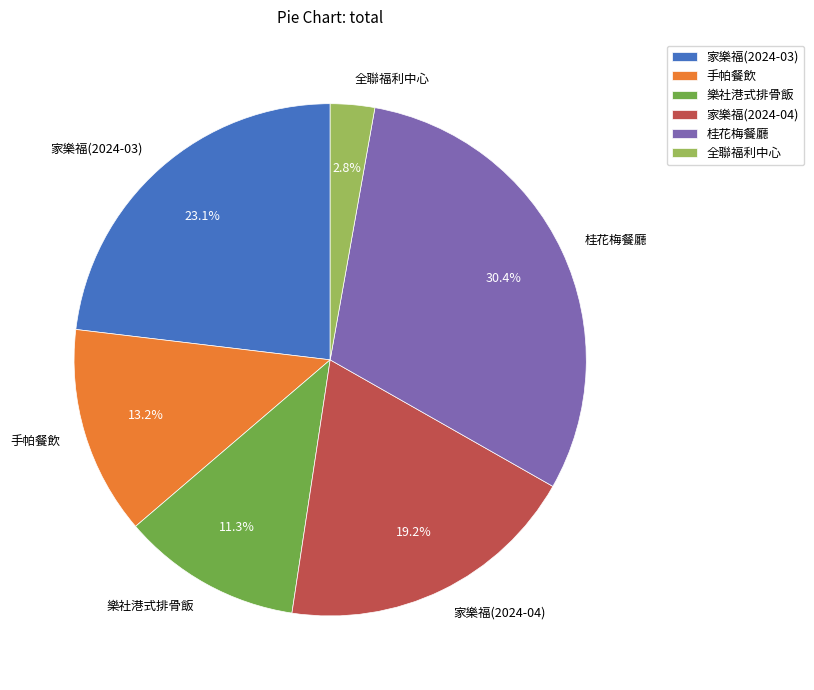

What percentage do 樂社港式排骨飯 and 手帕餐飲 together represent?

24.5%